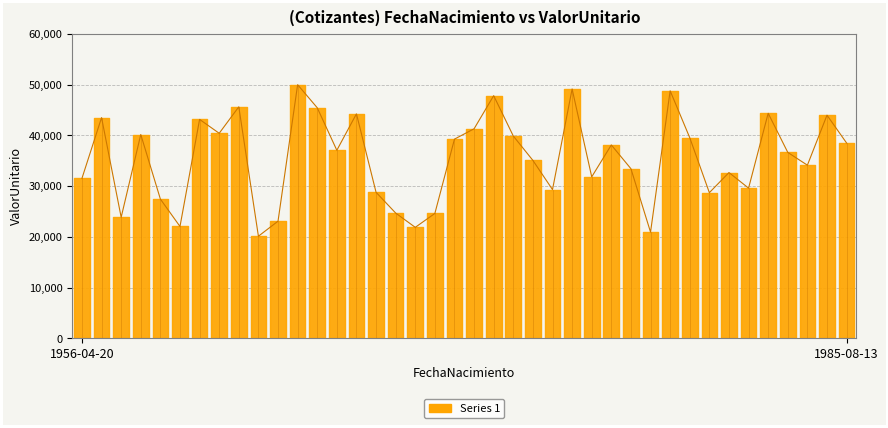

What is the difference between the maximum and minimum values?

29867.1